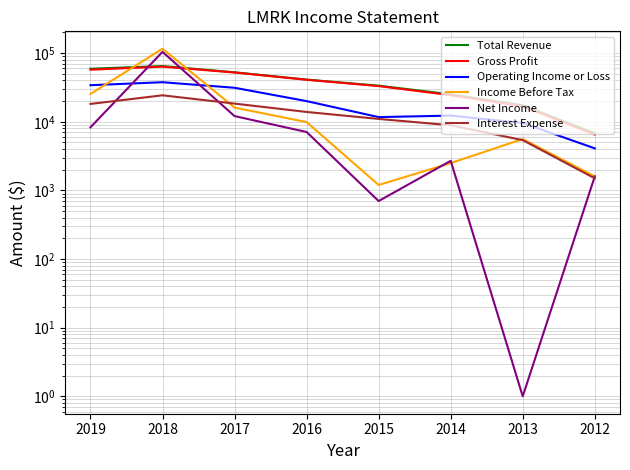

The value of Net Income at 2014 is 4640. True or false?

False